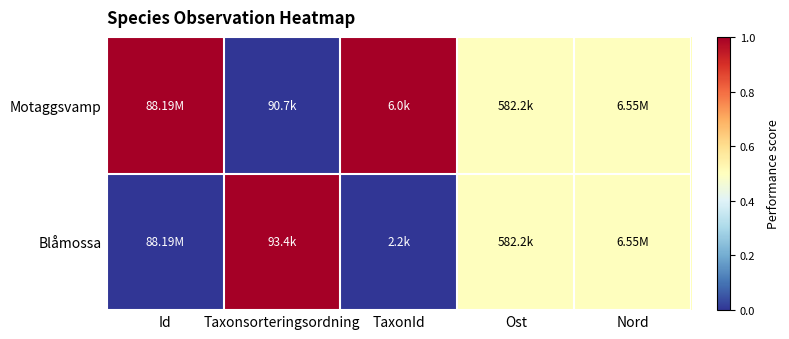

Which series has the widest spread of values?

Motaggsvamp